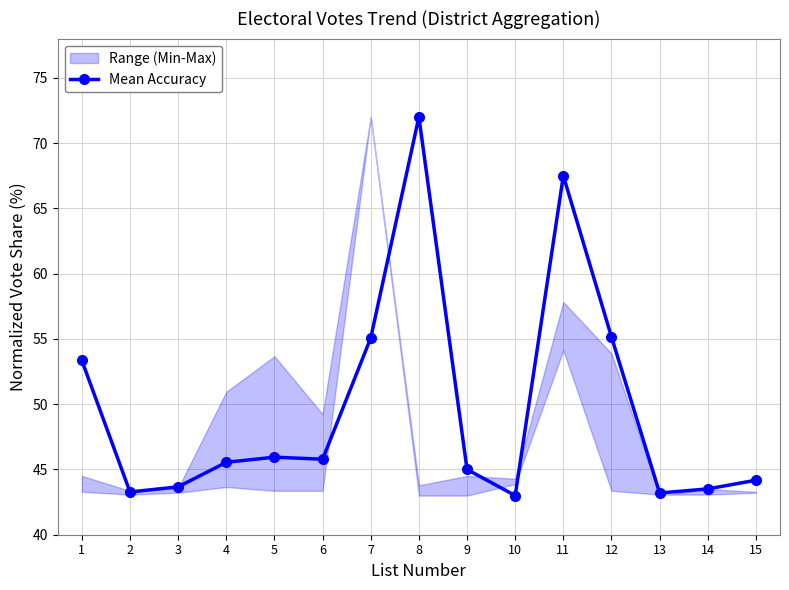

What is the greatest value displayed?

72.0